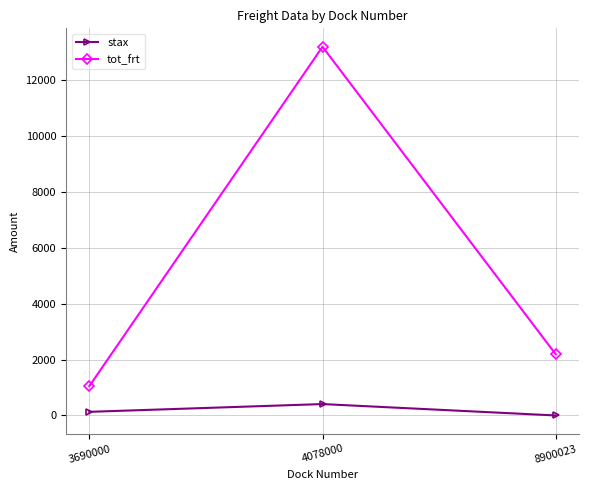

How many positive values does the stax series have?

2